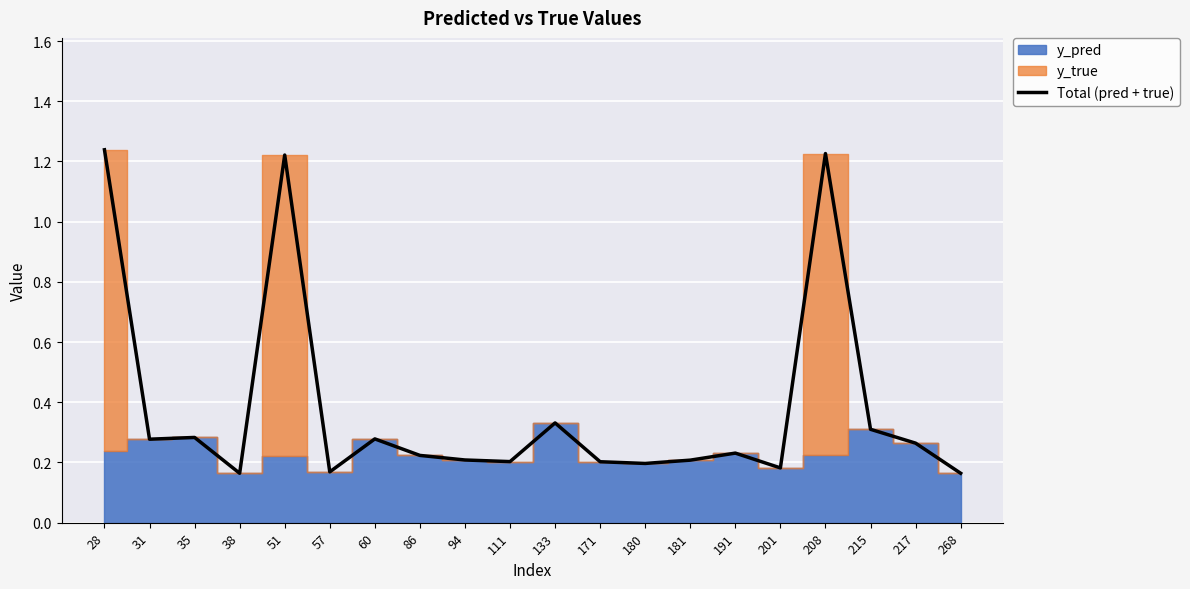

The value of Total (pred + true) at 111 is 0.2. True or false?

True